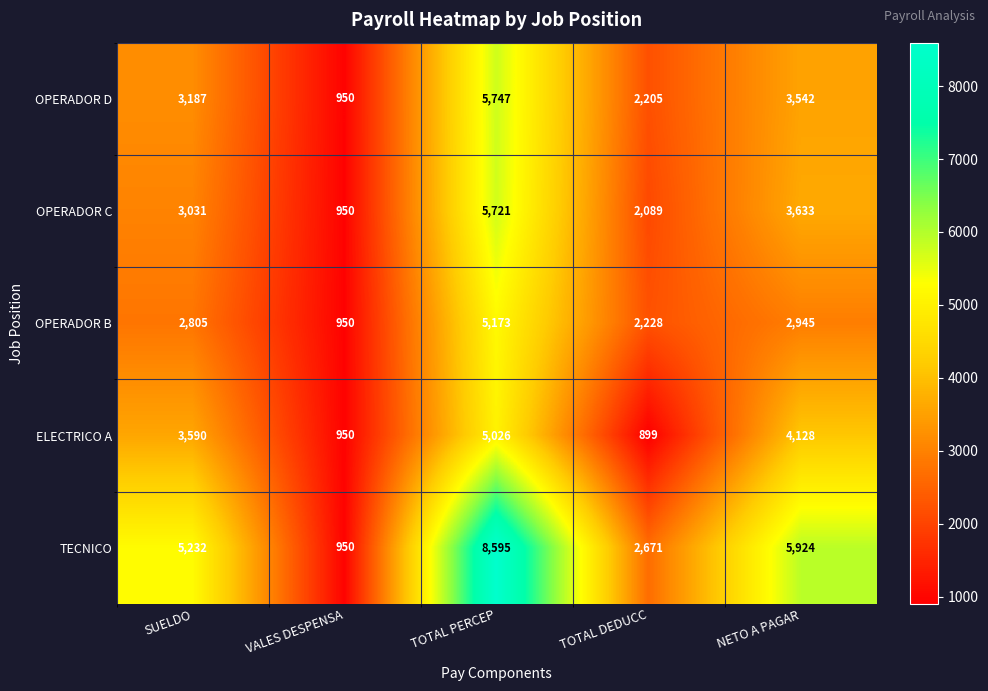

What is the sum of all ELECTRICO A values?

14593